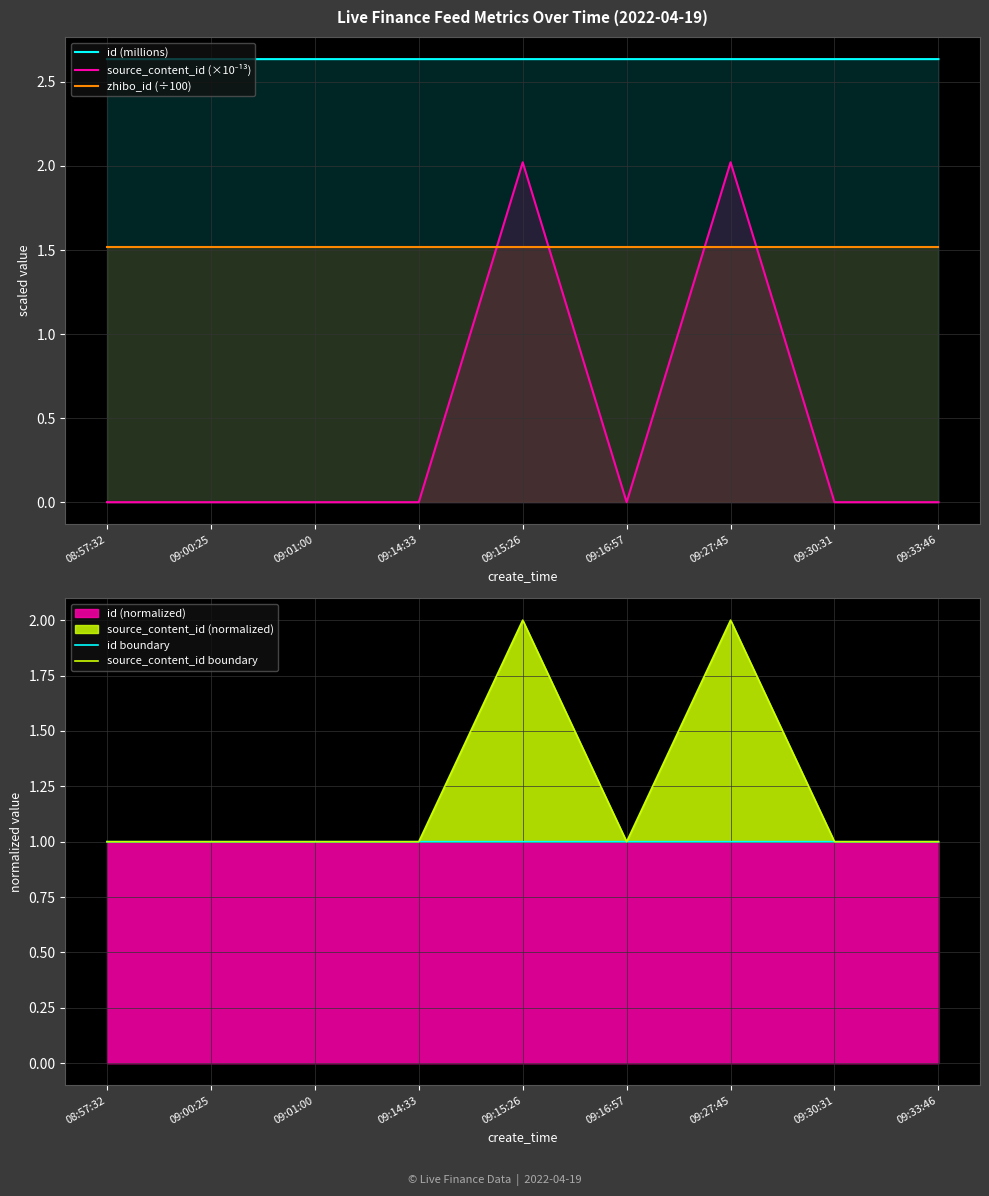

Reading right to left, list all the values displayed in this chart.

id (millions): 09:33:46=2.6	09:30:31=2.6	09:27:45=2.6	09:16:57=2.6	09:15:26=2.6	09:14:33=2.6	09:01:00=2.6	09:00:25=2.6	08:57:32=2.6
source_content_id (×10⁻¹³): 09:33:46=0.0	09:30:31=0.0	09:27:45=2.0	09:16:57=0.0	09:15:26=2.0	09:14:33=0.0	09:01:00=0.0	09:00:25=0.0	08:57:32=0.0
zhibo_id (÷100): 09:33:46=1.5	09:30:31=1.5	09:27:45=1.5	09:16:57=1.5	09:15:26=1.5	09:14:33=1.5	09:01:00=1.5	09:00:25=1.5	08:57:32=1.5
id boundary: 09:33:46=1.0	09:30:31=1.0	09:27:45=1.0	09:16:57=1.0	09:15:26=1.0	09:14:33=1.0	09:01:00=1.0	09:00:25=1.0	08:57:32=1.0
source_content_id boundary: 09:33:46=1.0	09:30:31=1.0	09:27:45=2.0	09:16:57=1.0	09:15:26=2.0	09:14:33=1.0	09:01:00=1.0	09:00:25=1.0	08:57:32=1.0